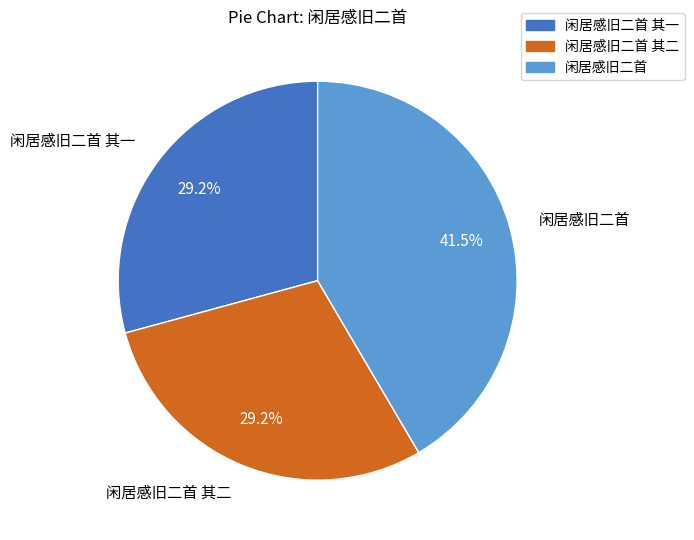

The 闲居感旧二首 其二 slice represents 29% of the pie. True or false?

True